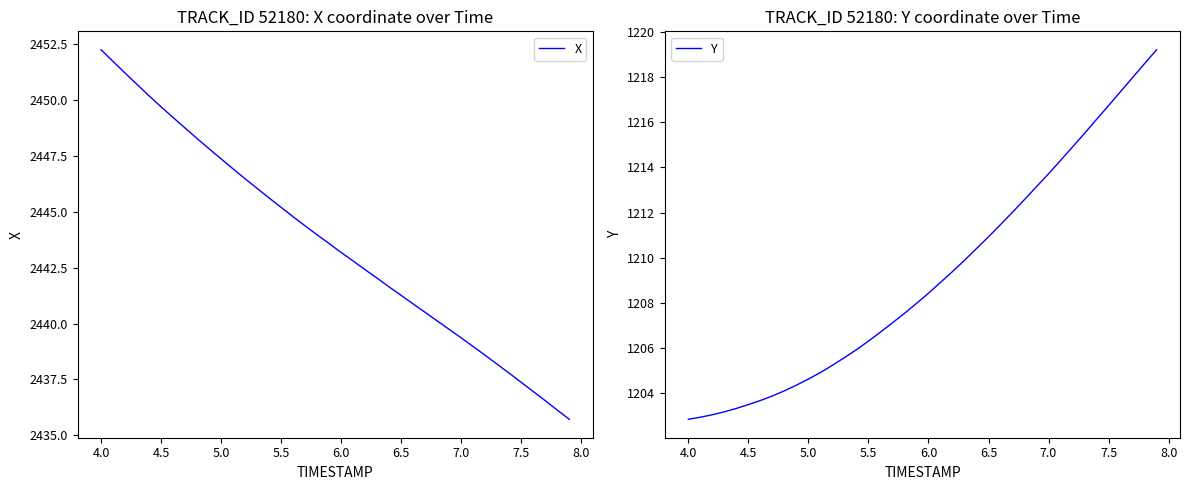

Which series has the largest total across all categories?

X